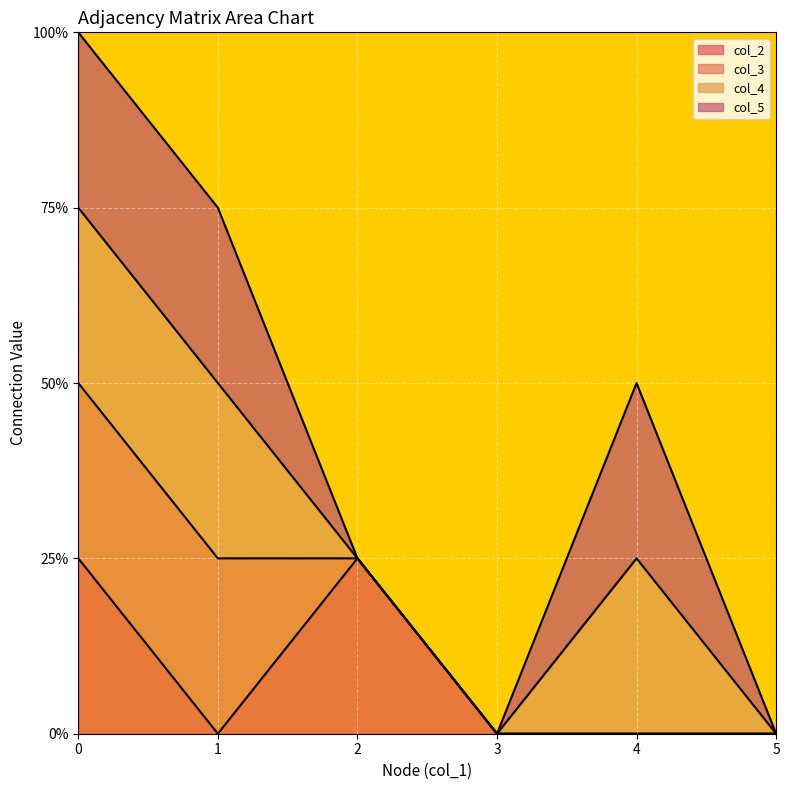

Reading left to right, extract all data points from this chart.

col_1: 0=0	1=1	2=2	3=3	4=4	5=5
col_2: 0=1	1=0	2=1	3=0	4=0	5=0
col_3: 0=1	1=1	2=0	3=0	4=0	5=0
col_4: 0=1	1=1	2=0	3=0	4=1	5=0
col_5: 0=1	1=1	2=0	3=0	4=1	5=0